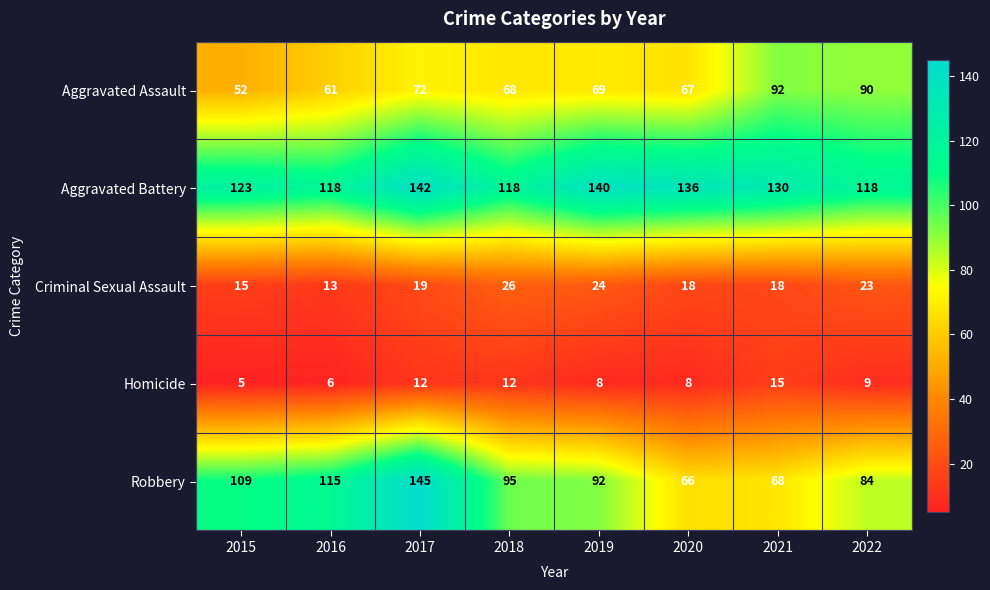

True or false: Criminal Sexual Assault has a value of 5 at 2016.

False